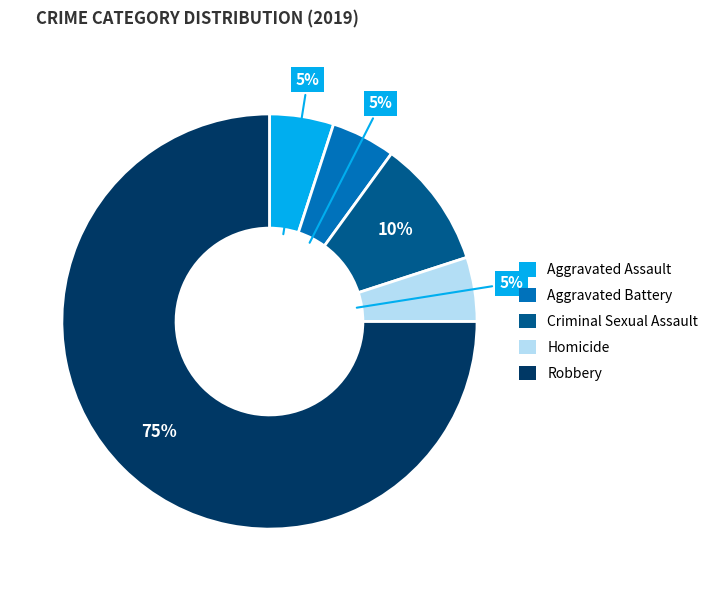

Which category has the biggest portion of the pie?

Robbery